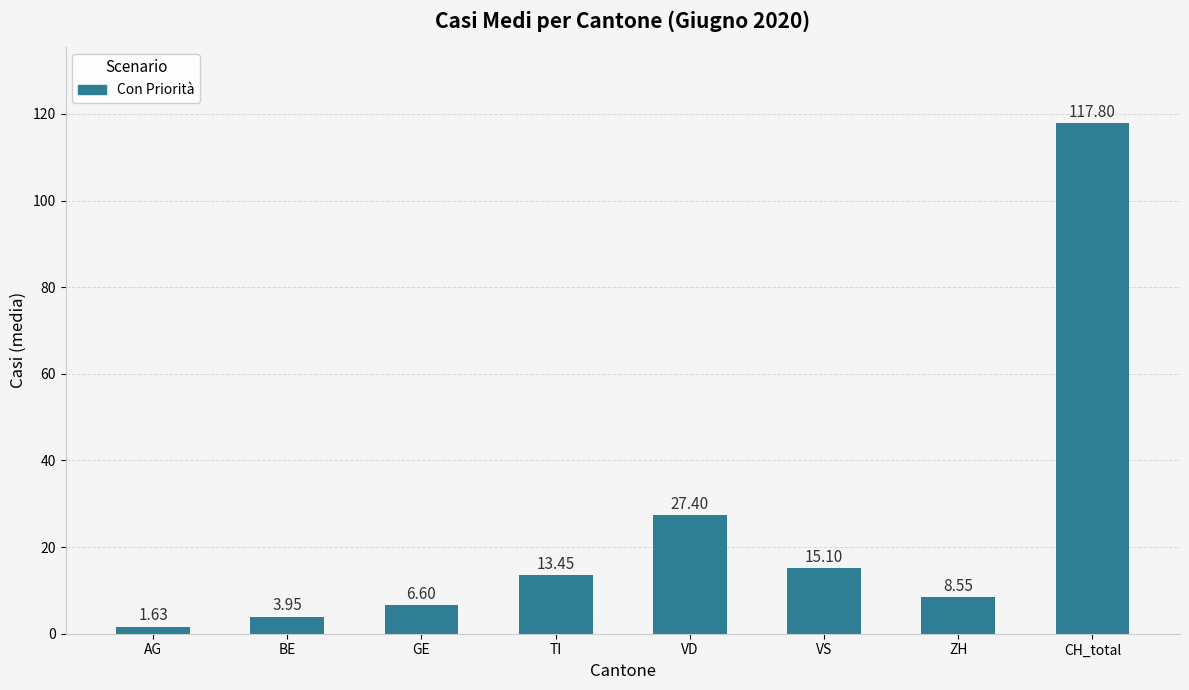

Where does the data first go above 13?

TI